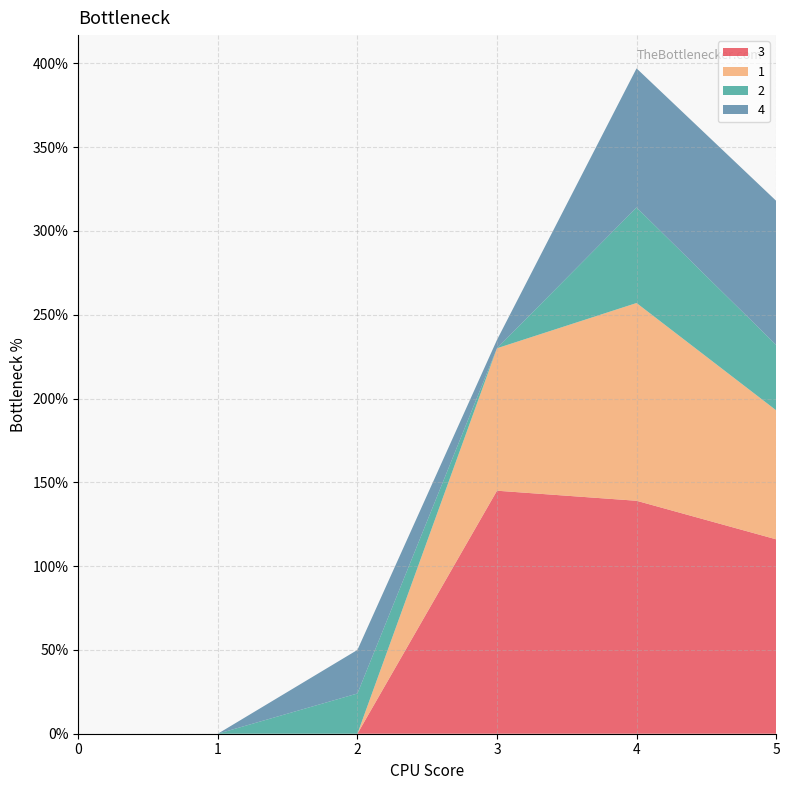

Reading right to left, extract all data points from this chart.

3: 116	139	145	0	0	0
1: 77	118	85	0	0	0
2: 39	57	0	24	0	0
4: 86	83	5	26	0	0